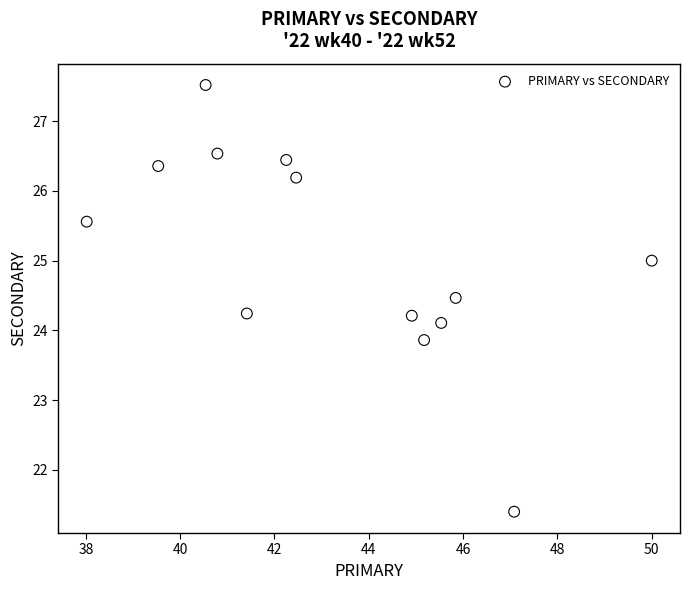

What is the range of X values (max minus min)?

12.0